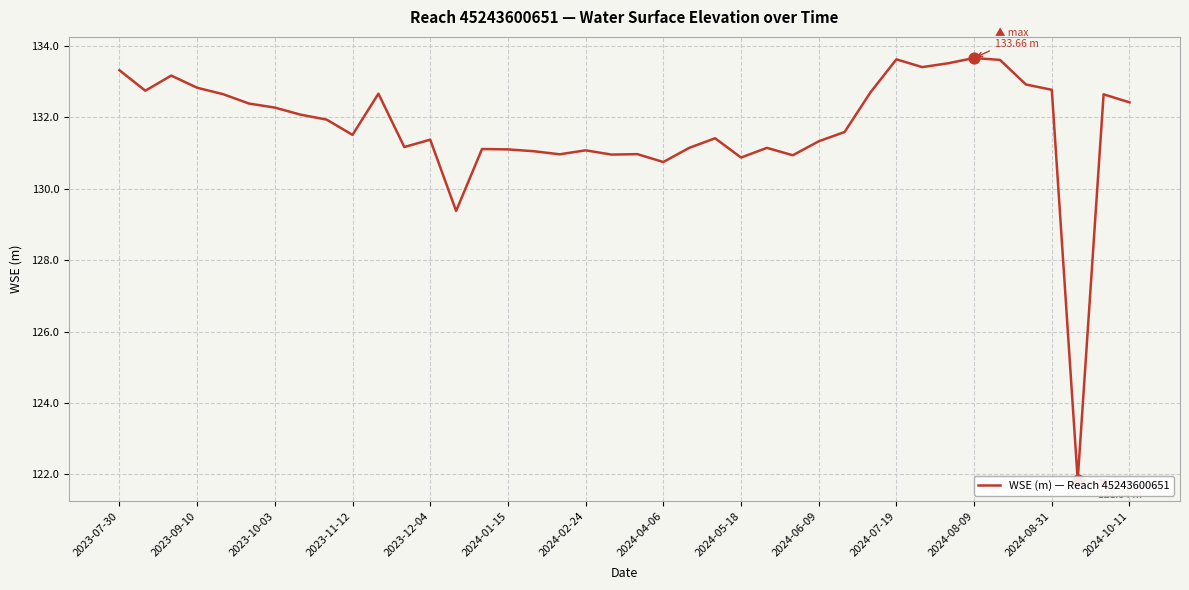

Between 28 and 36, which is larger?

36